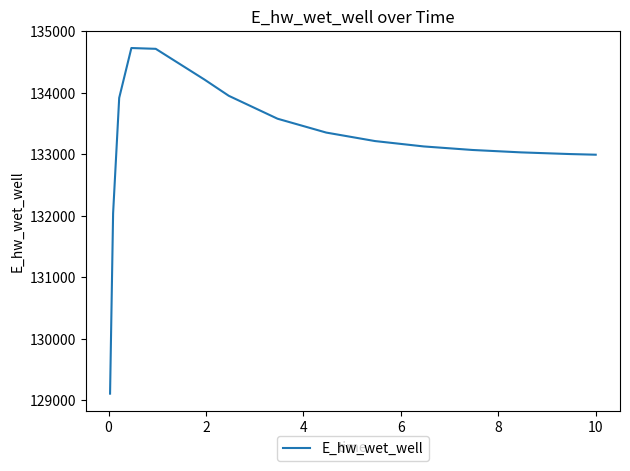

What is the maximum value shown in the chart?

134728.7